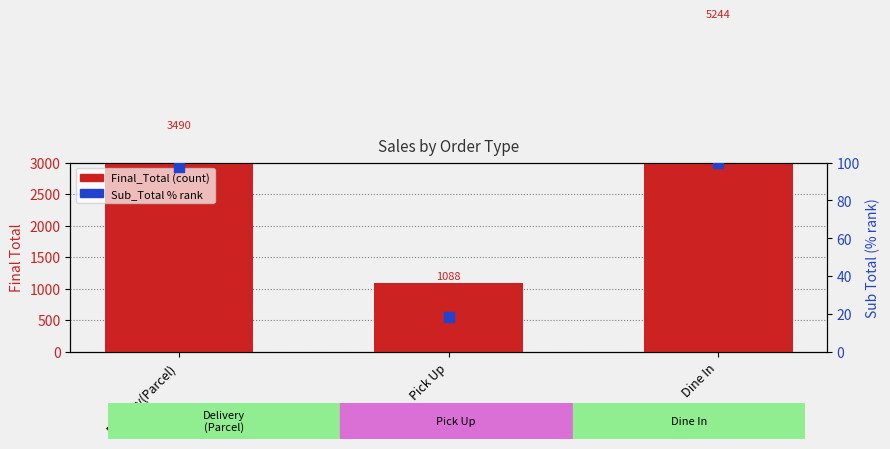

Is the value of Sub_Total % rank at Dine In greater than the value of Final_Total (count) at Dine In?

No